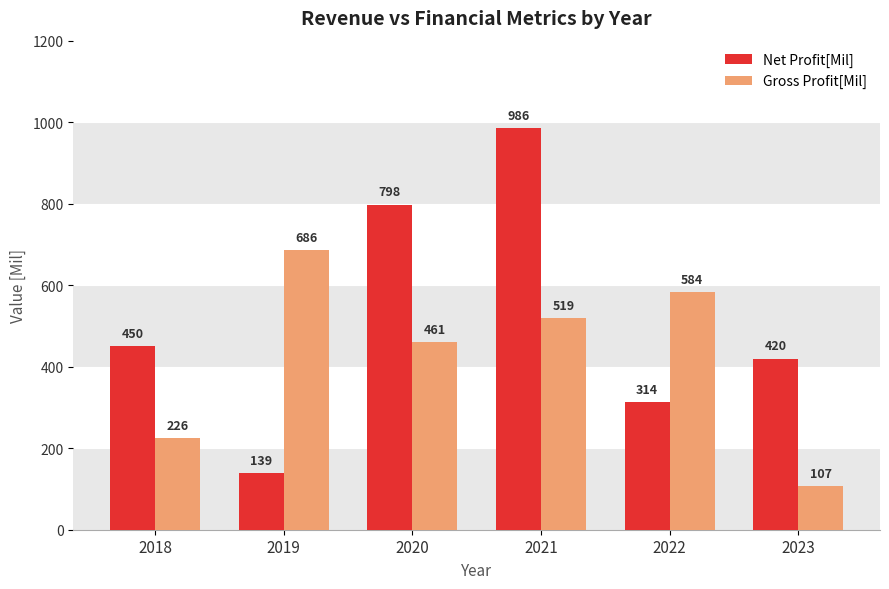

The Gross Profit[Mil] series shows 85 at 2018. True or false?

False